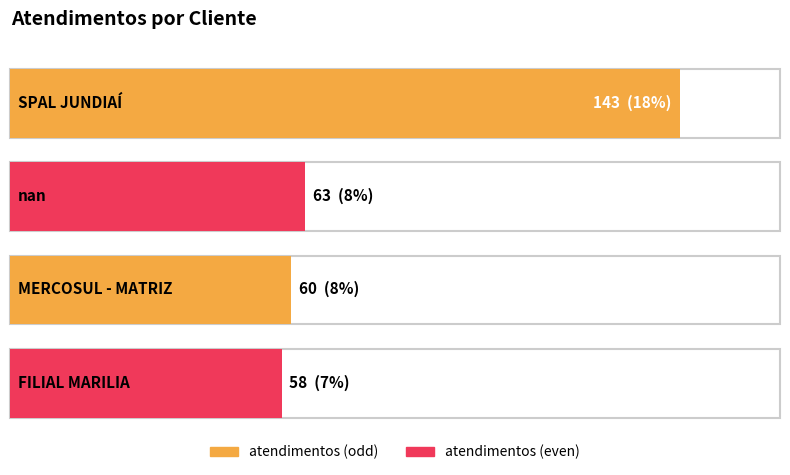

What is the maximum value shown in the chart?

143